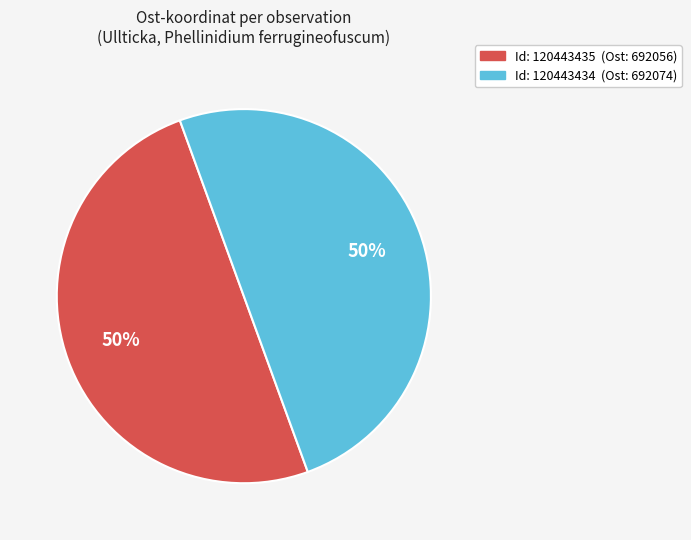

What is the ratio of the value at Id: 120443435 (Ost: 692056) to the value at Id: 120443434 (Ost: 692074)?

1.0